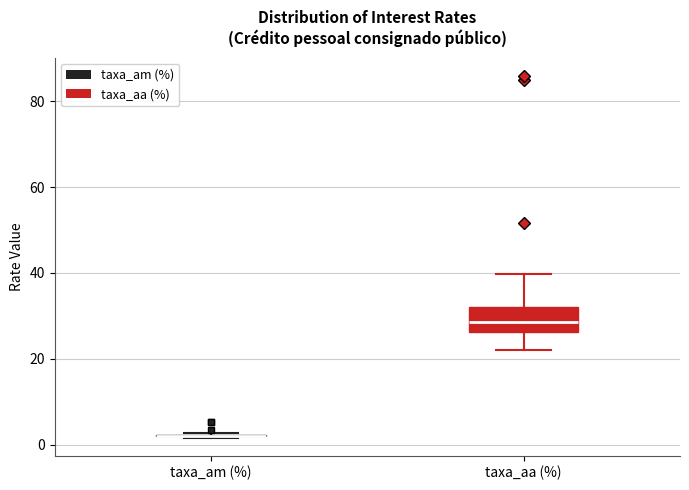

Comparing the boxes themselves (not the whiskers), which one is the tallest?

taxa_aa (%)